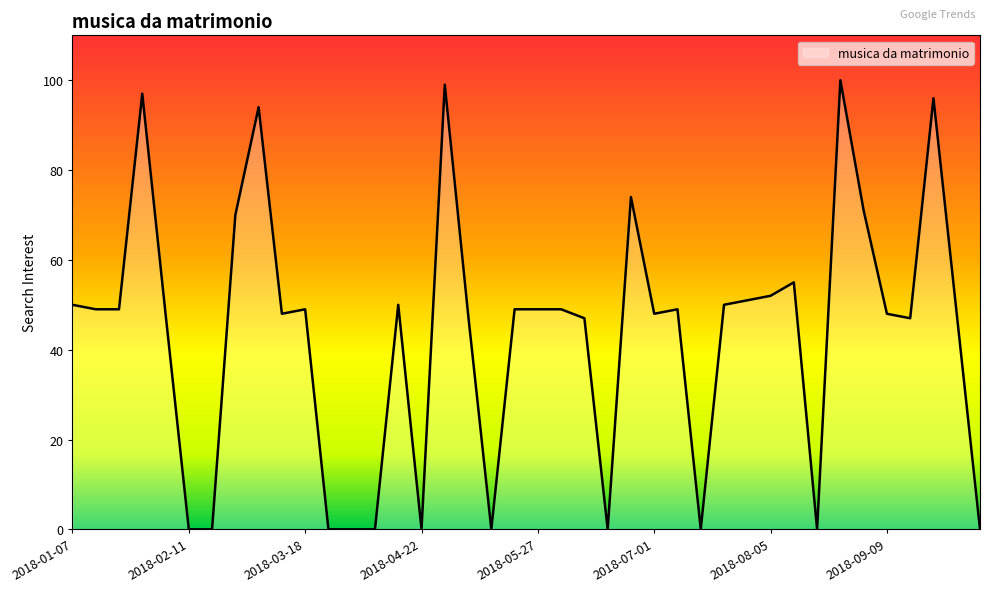

What is the difference between the maximum and minimum values?

100